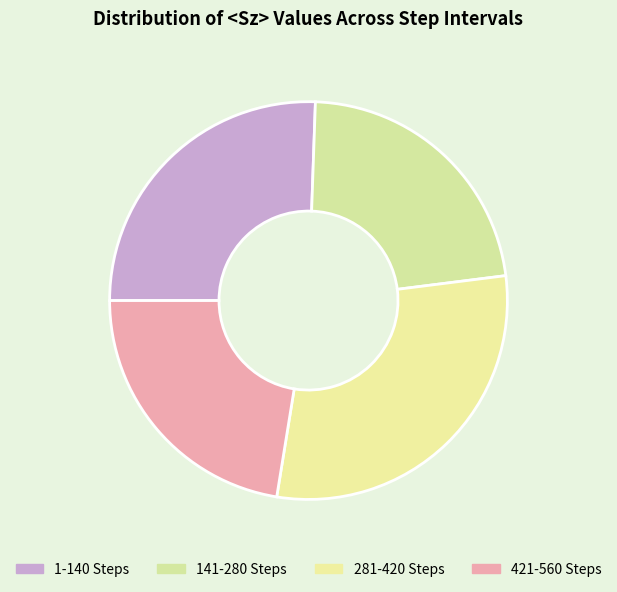

Count the number of slices in the pie.

4